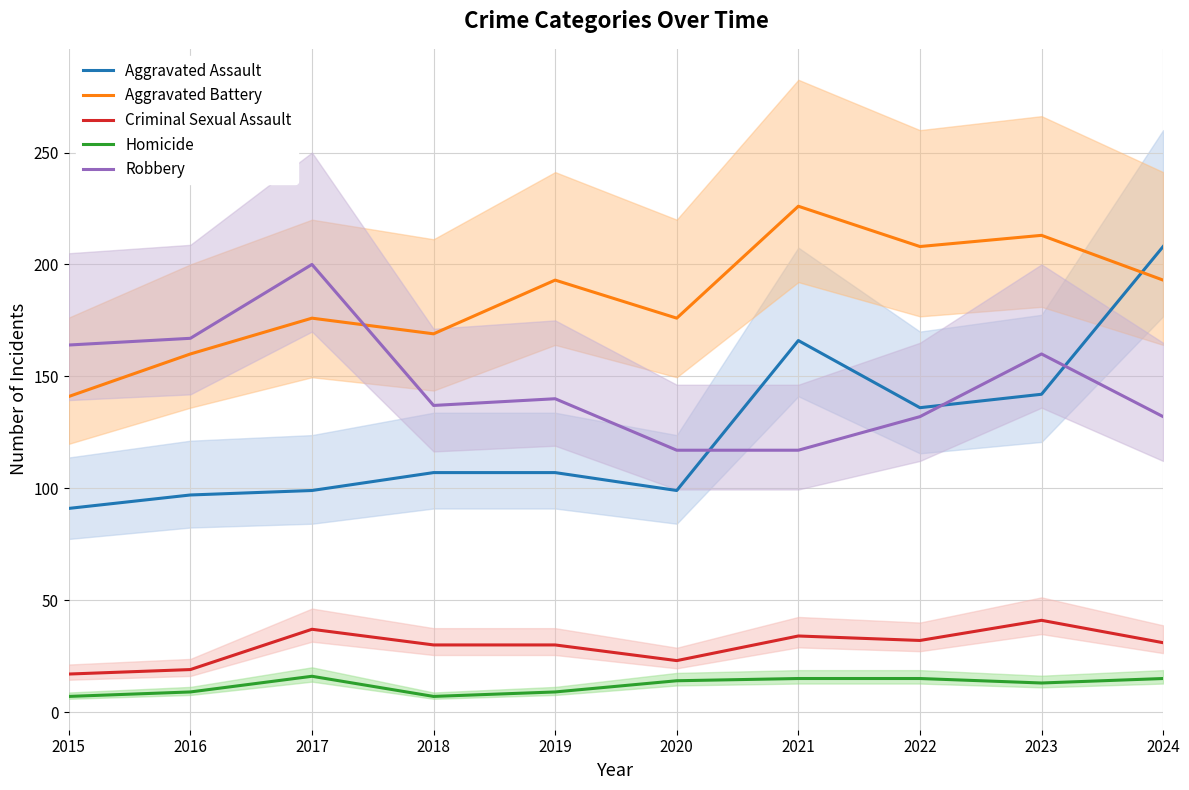

In Criminal Sexual Assault, how many points are lower than both neighbors (excluding endpoints)?

2